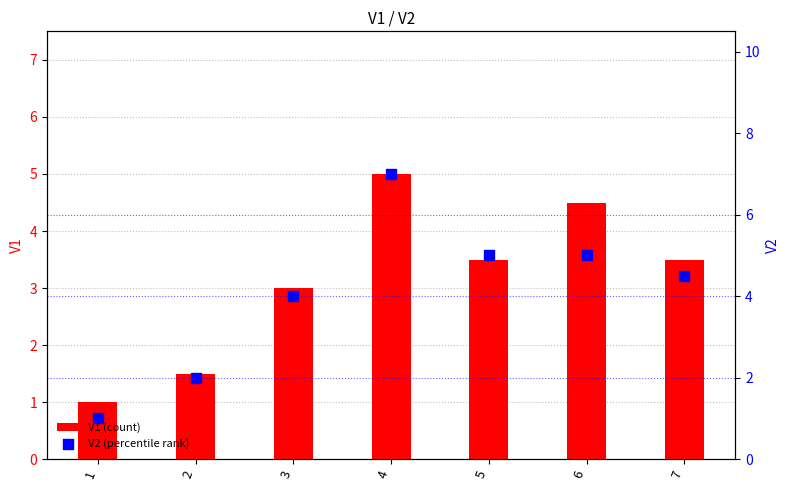

At which category is the sum across all series the highest?

4